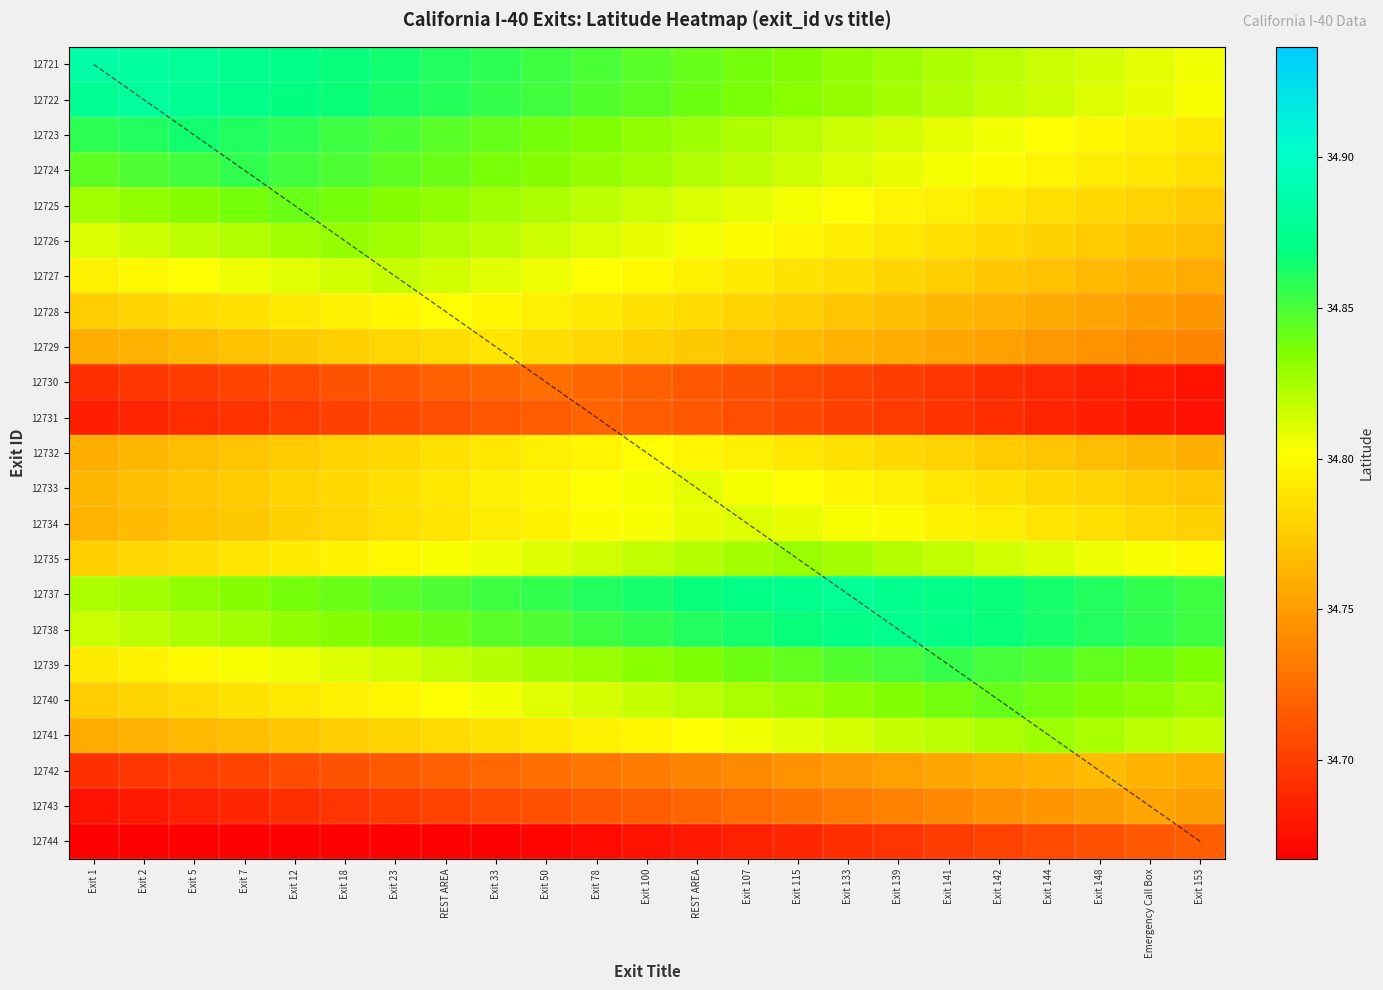

List the labels in order of 12737 value, largest first.

Exit 133, Exit 115, Exit 139, Exit 107, Exit 141, REST AREA, Exit 142, Exit 100, Exit 144, Exit 78, Exit 148, Exit 50, Emergency Call Box, Exit 33, Exit 153, REST AREA, Exit 23, Exit 18, Exit 12, Exit 7, Exit 5, Exit 2, Exit 1